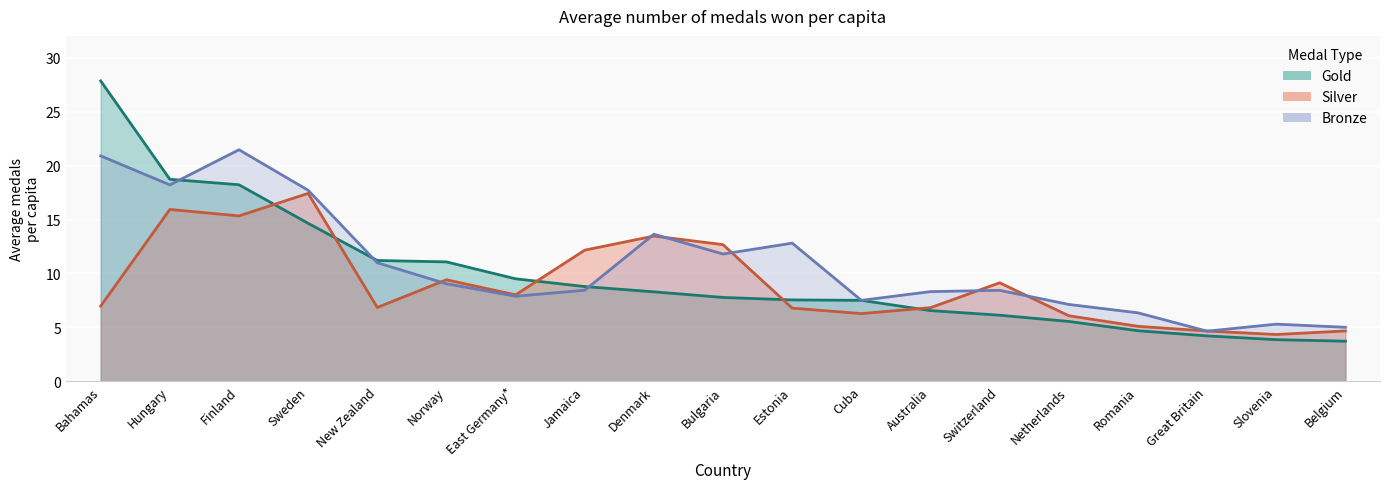

At which label does Bronze reach its minimum?

Great Britain